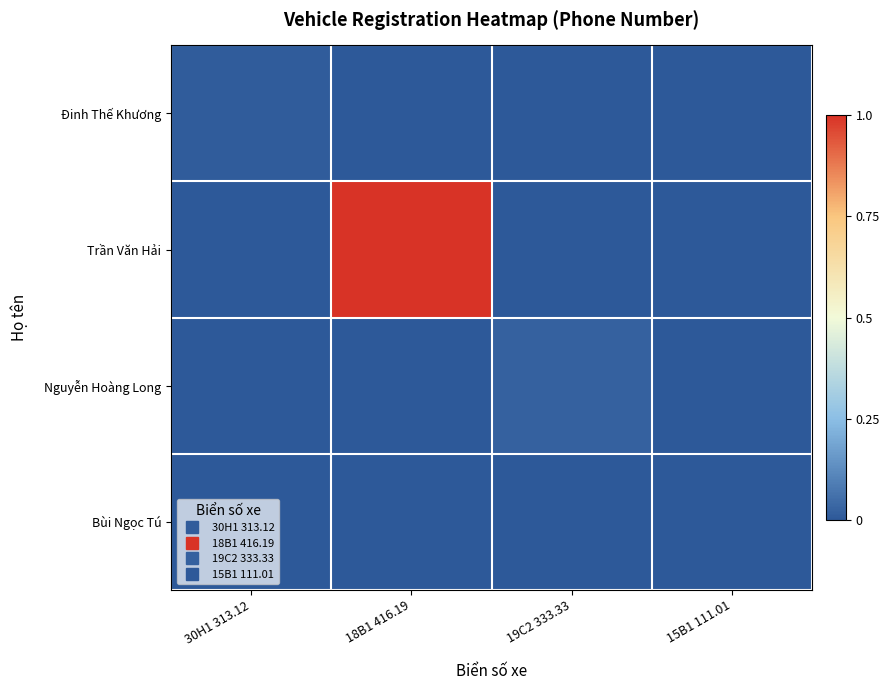

Reading right to left, list all the values displayed in this chart.

Đinh Thế Khương: 15B1 111.01=0.0	19C2 333.33=0.0	18B1 416.19=0.0	30H1 313.12=0.0
Trần Văn Hải: 15B1 111.01=0.0	19C2 333.33=0.0	18B1 416.19=1.0	30H1 313.12=0.0
Nguyễn Hoàng Long: 15B1 111.01=0.0	19C2 333.33=0.0	18B1 416.19=0.0	30H1 313.12=0.0
Bùi Ngọc Tú: 15B1 111.01=0.0	19C2 333.33=0.0	18B1 416.19=0.0	30H1 313.12=0.0